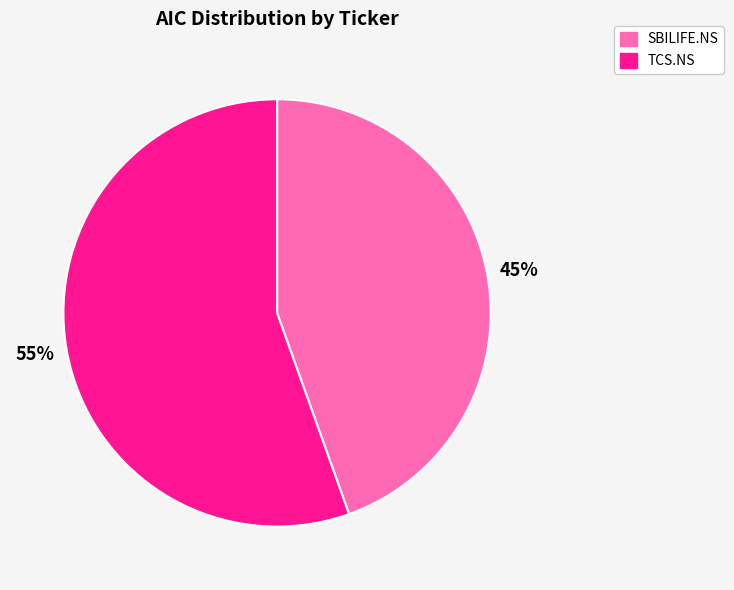

To the nearest percent, what is the combined percentage of SBILIFE.NS and TCS.NS?

100%